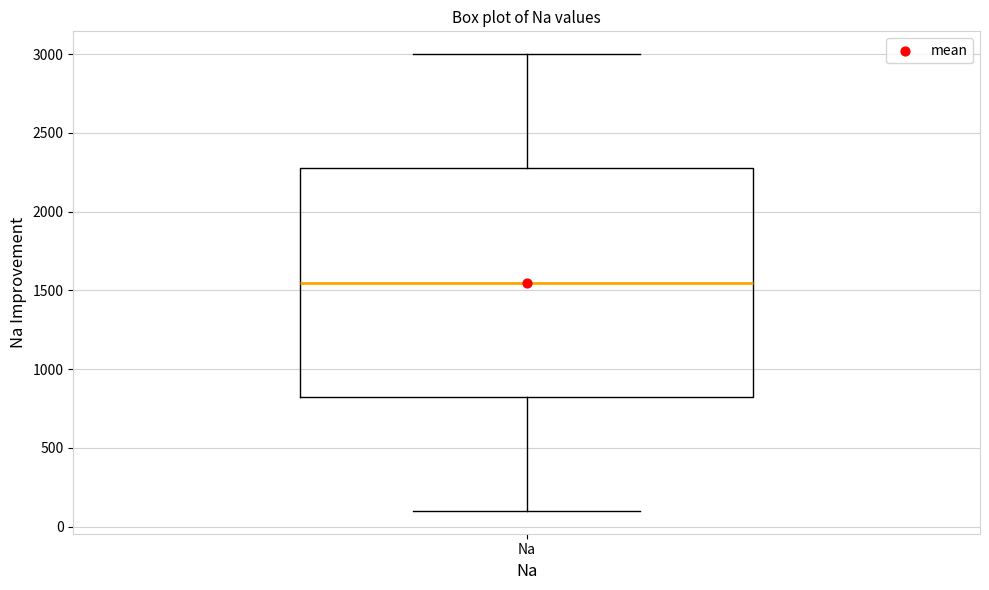

Transcribe this box plot: give where the median line is, the range the box spans, and where the two whiskers end, as read against the y-axis. The values are not printed on the chart, so give them approximately, as read against the axis.

median 1550, box 850 to 2300, whiskers 100 to 3000